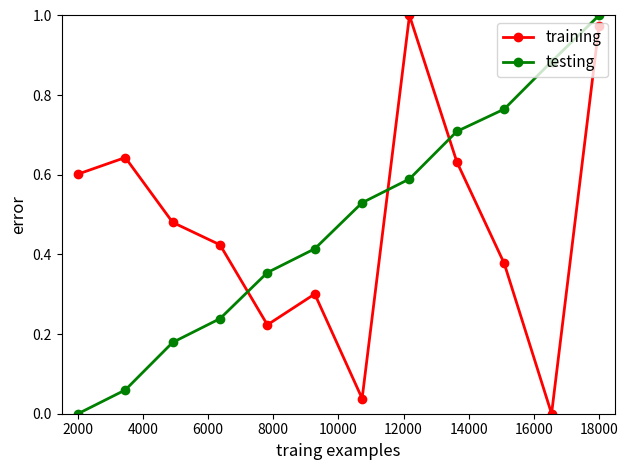

How many intersections are there between training and testing?

3